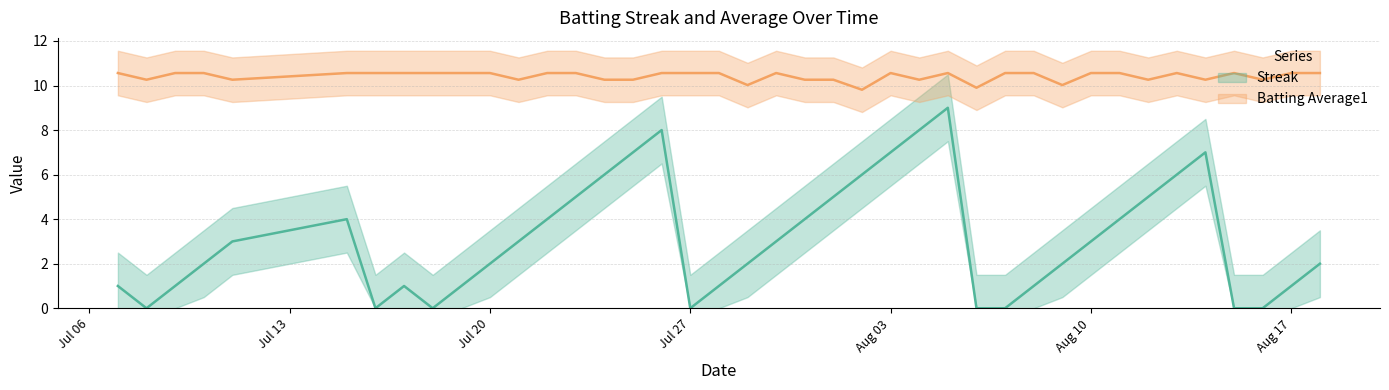

Rank the series by their average value, from highest to lowest.

Batting Average1, Streak